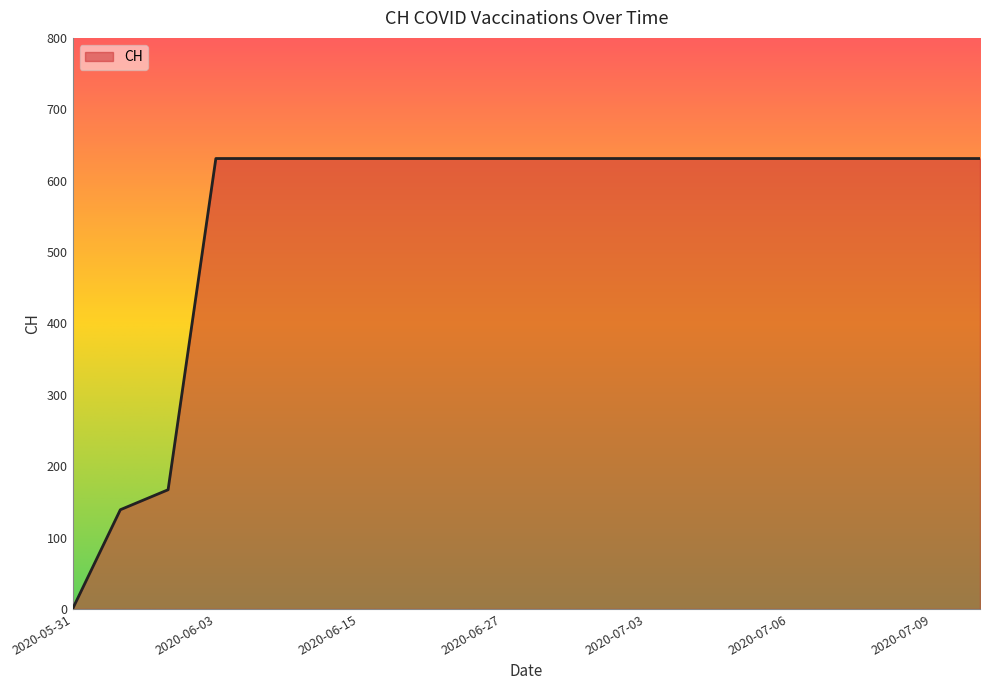

How many lines are shown in the chart?

1